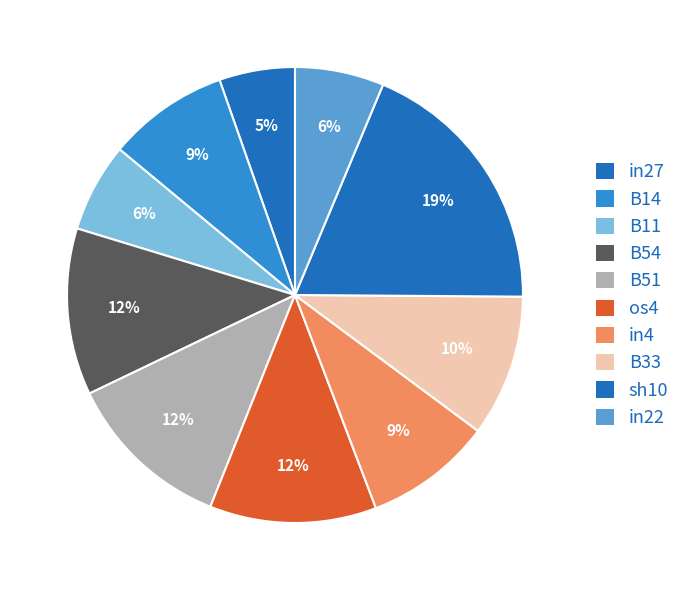

Combined, do sh10 and B14 account for over 50%?

No